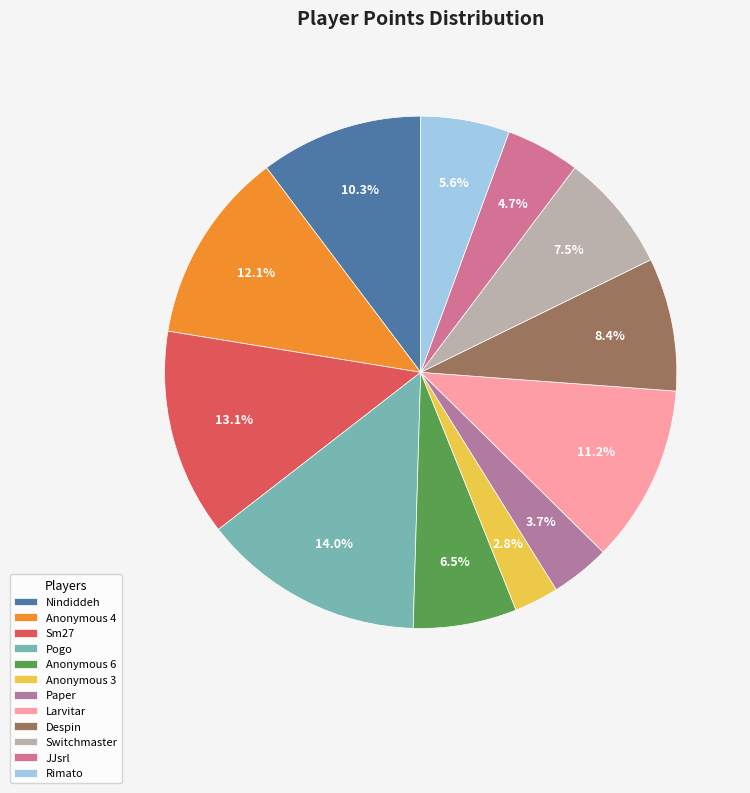

Which has a higher value, Paper or Despin?

Despin